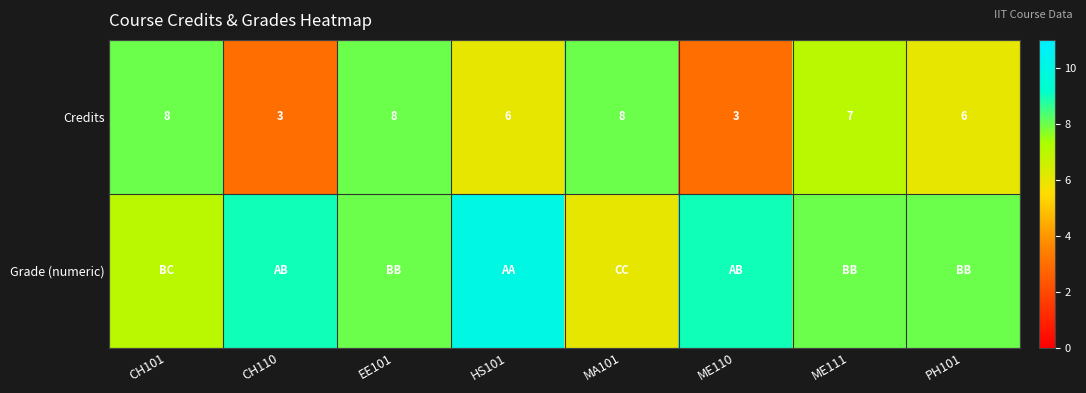

What is the difference between the maximum and second lowest values in the Credits series?

5